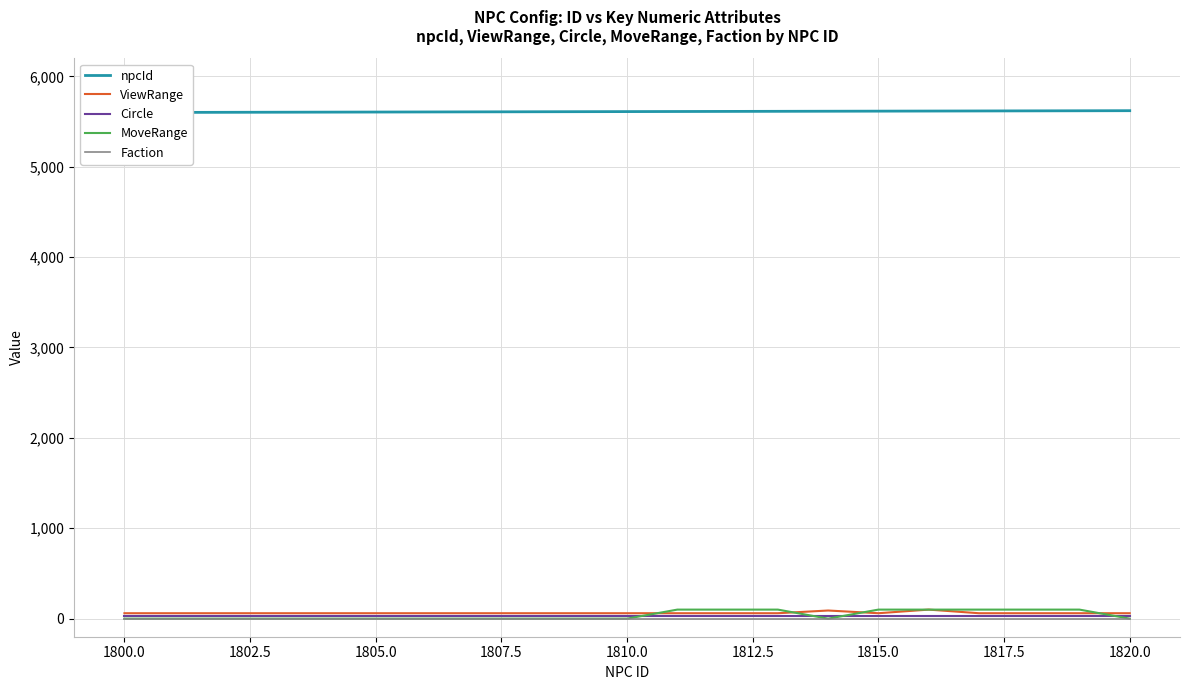

How many data points in npcId are above 5611?

9